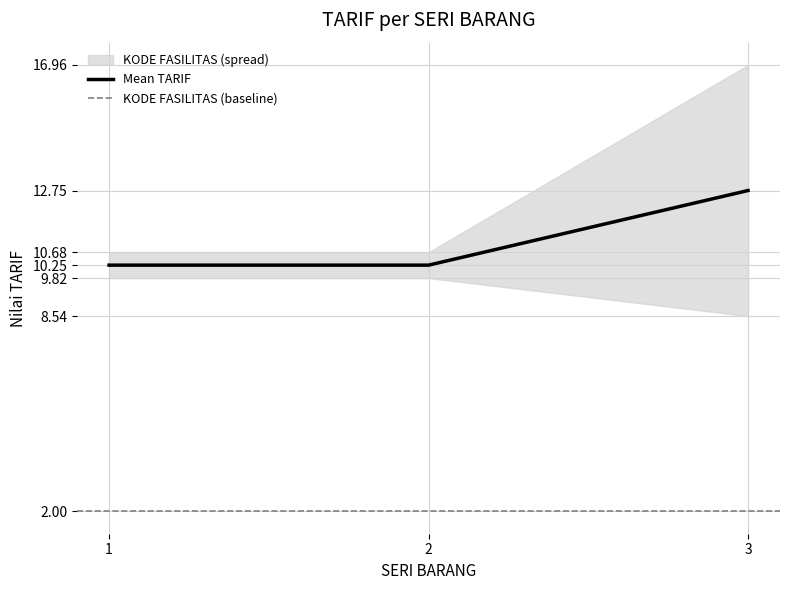

Which category has the highest value in the Mean TARIF series?

3